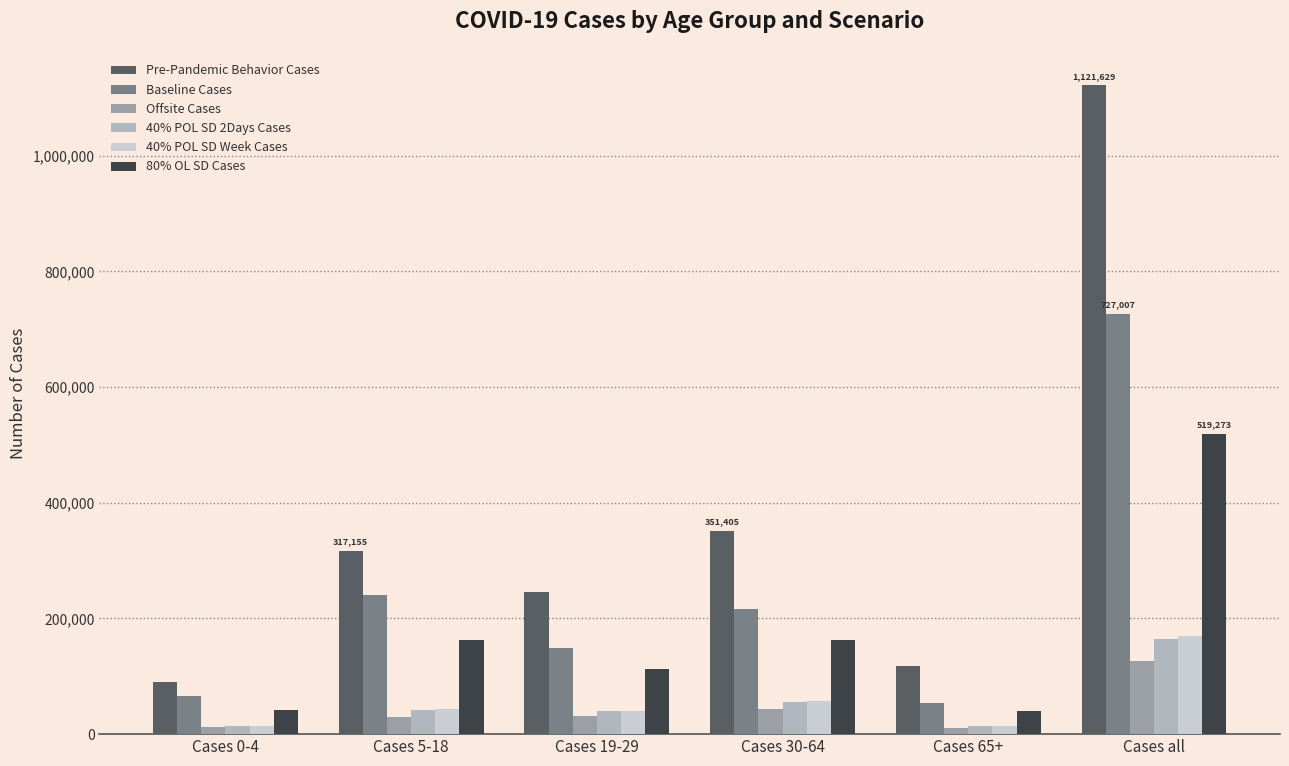

Which series has the widest spread of values?

Pre-Pandemic Behavior Cases